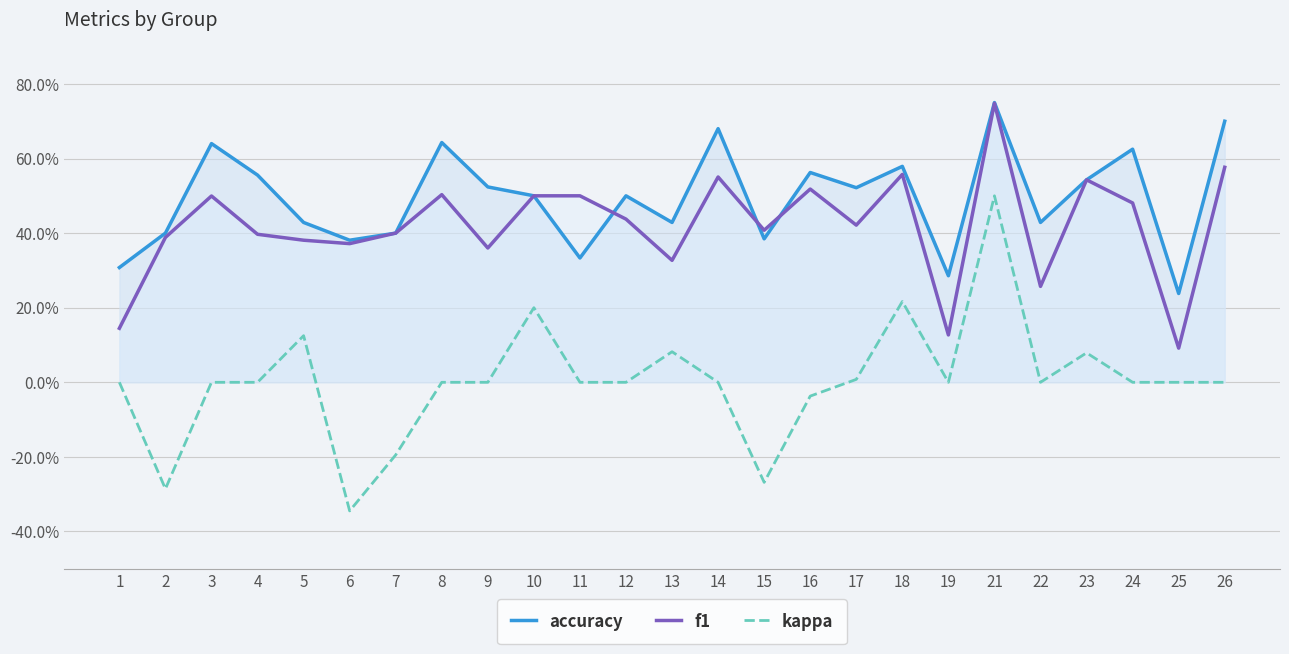

How many data points in kappa are less than 0?

5